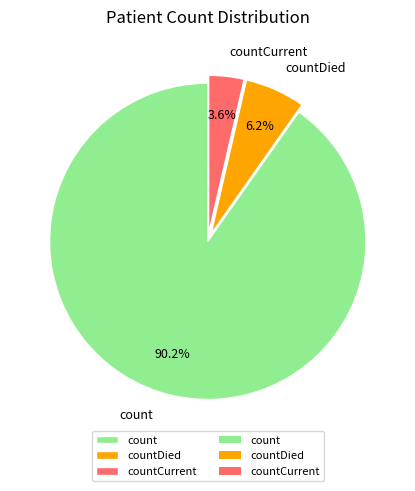

Which has a higher value, count or countDied?

count